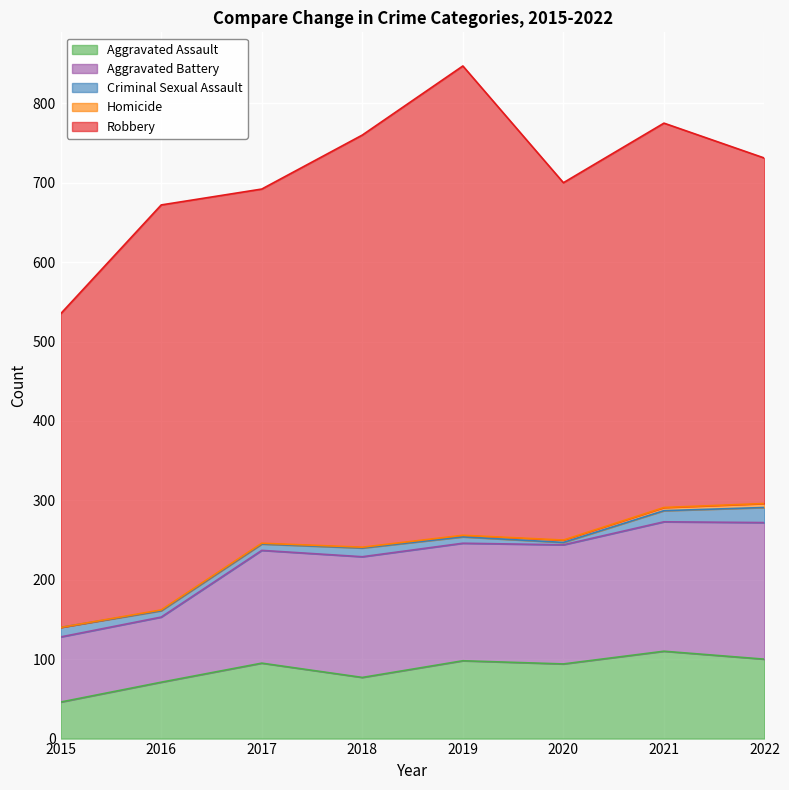

What is the value of the Robbery point at the 7th from the left?

484